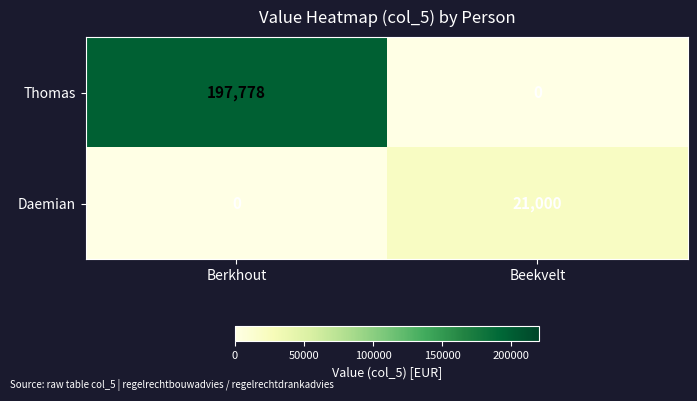

The value of Thomas at Beekvelt is 0. True or false?

True